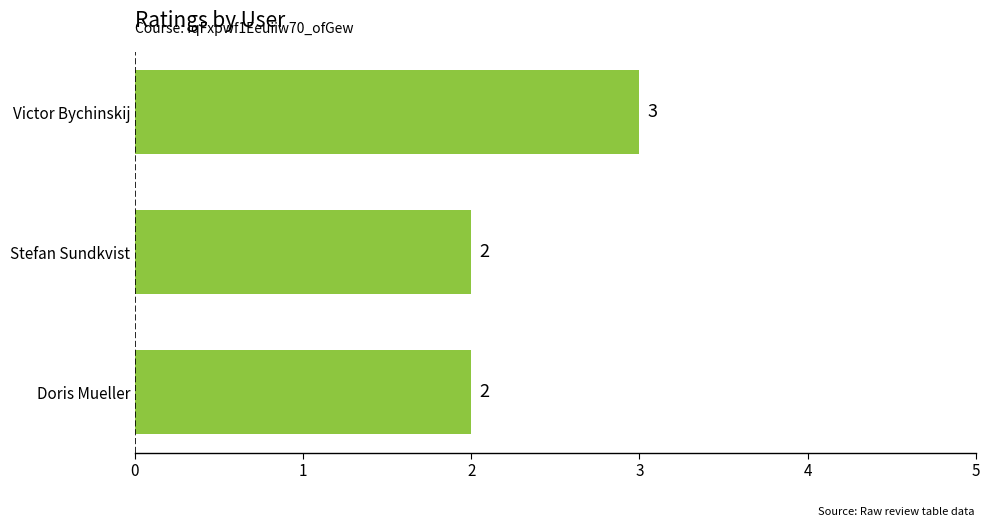

Reading bottom to top, extract all data points from this chart.

Doris Mueller=2	Stefan Sundkvist=2	Victor Bychinskij=3